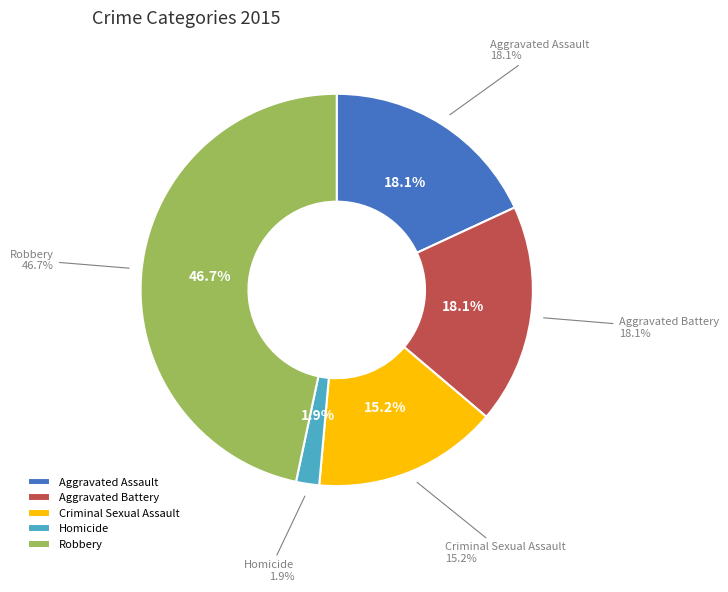

Is the sum of Criminal Sexual Assault and Homicide greater than half?

No